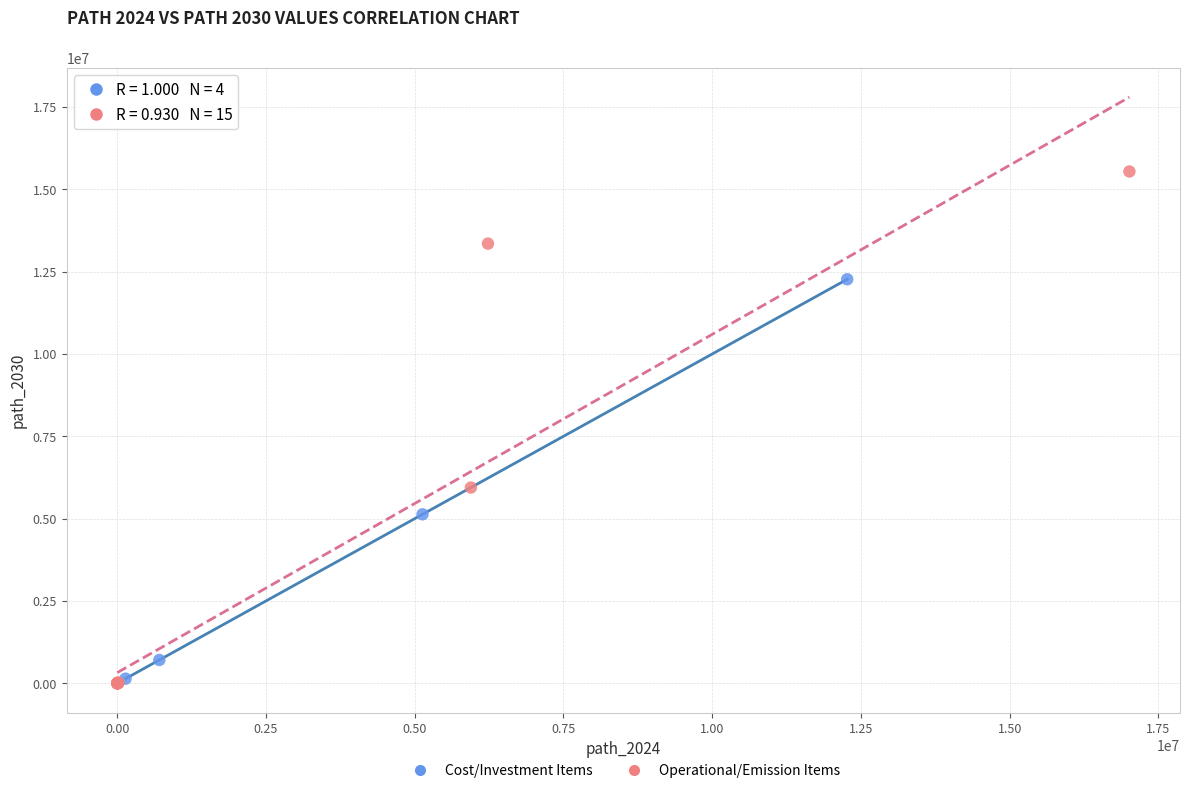

Which series has the widest spread of Y values?

Operational/Emission Items